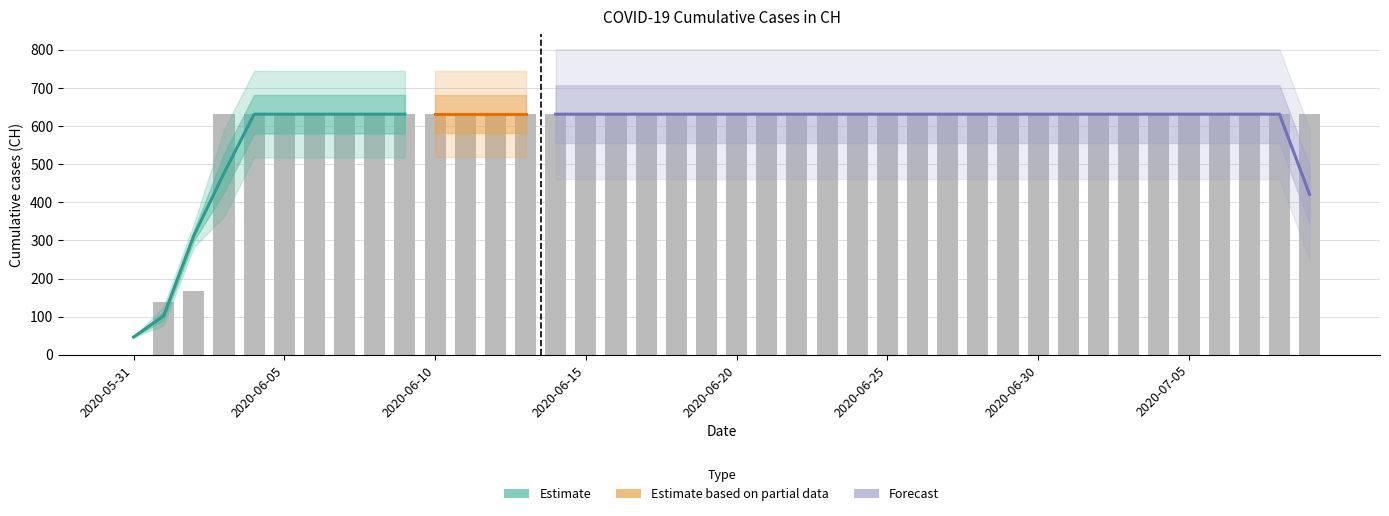

At which category does the chart reach its peak across all series?

2020-06-03